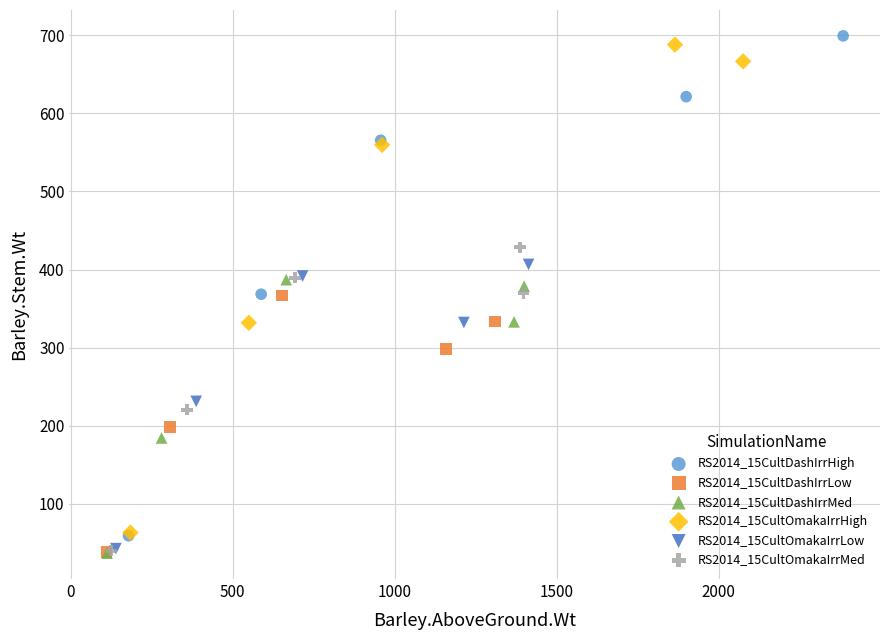

What are all the series names shown in the legend?

RS2014_15CultDashIrrHigh, RS2014_15CultDashIrrLow, RS2014_15CultDashIrrMed, RS2014_15CultOmakaIrrHigh, RS2014_15CultOmakaIrrLow, RS2014_15CultOmakaIrrMed